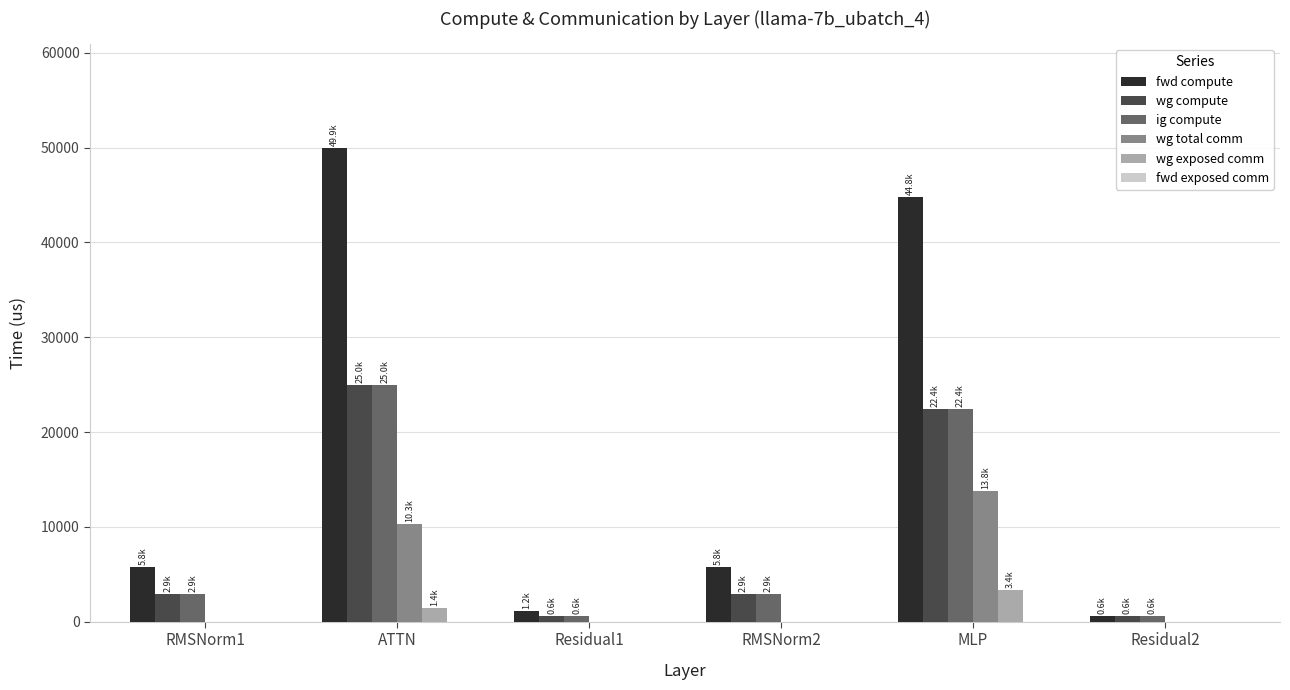

What is the greatest value displayed?

49927.5